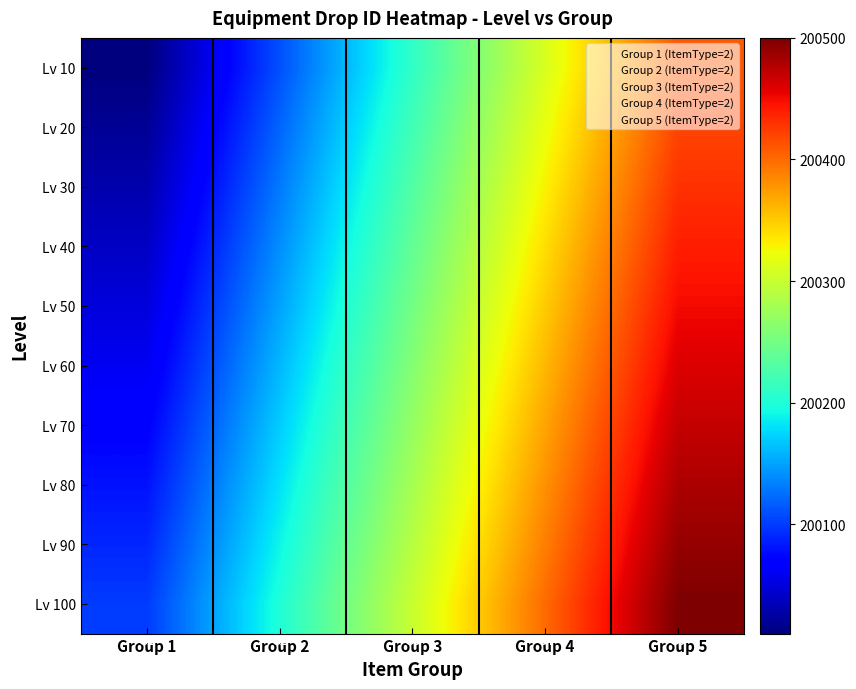

Which series changed the most between Group 1 and Group 5?

Lv 10